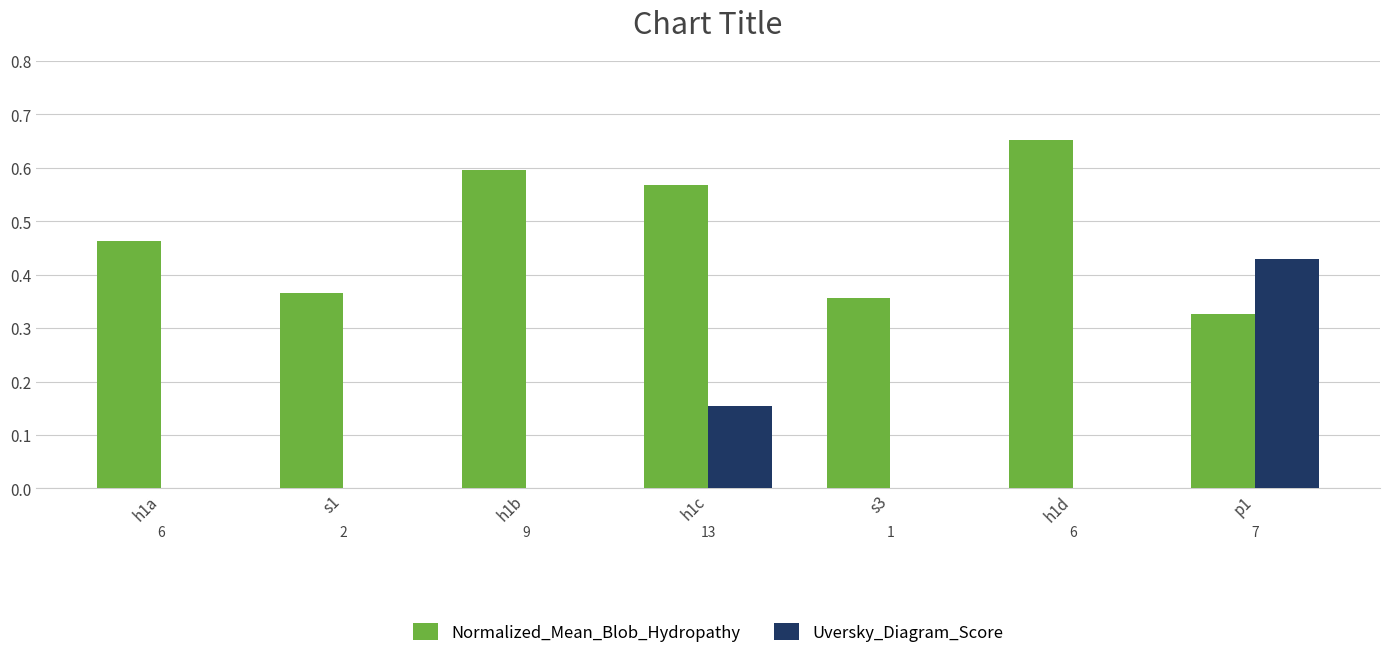

Which category has the highest value in the Uversky_Diagram_Score series?

p1